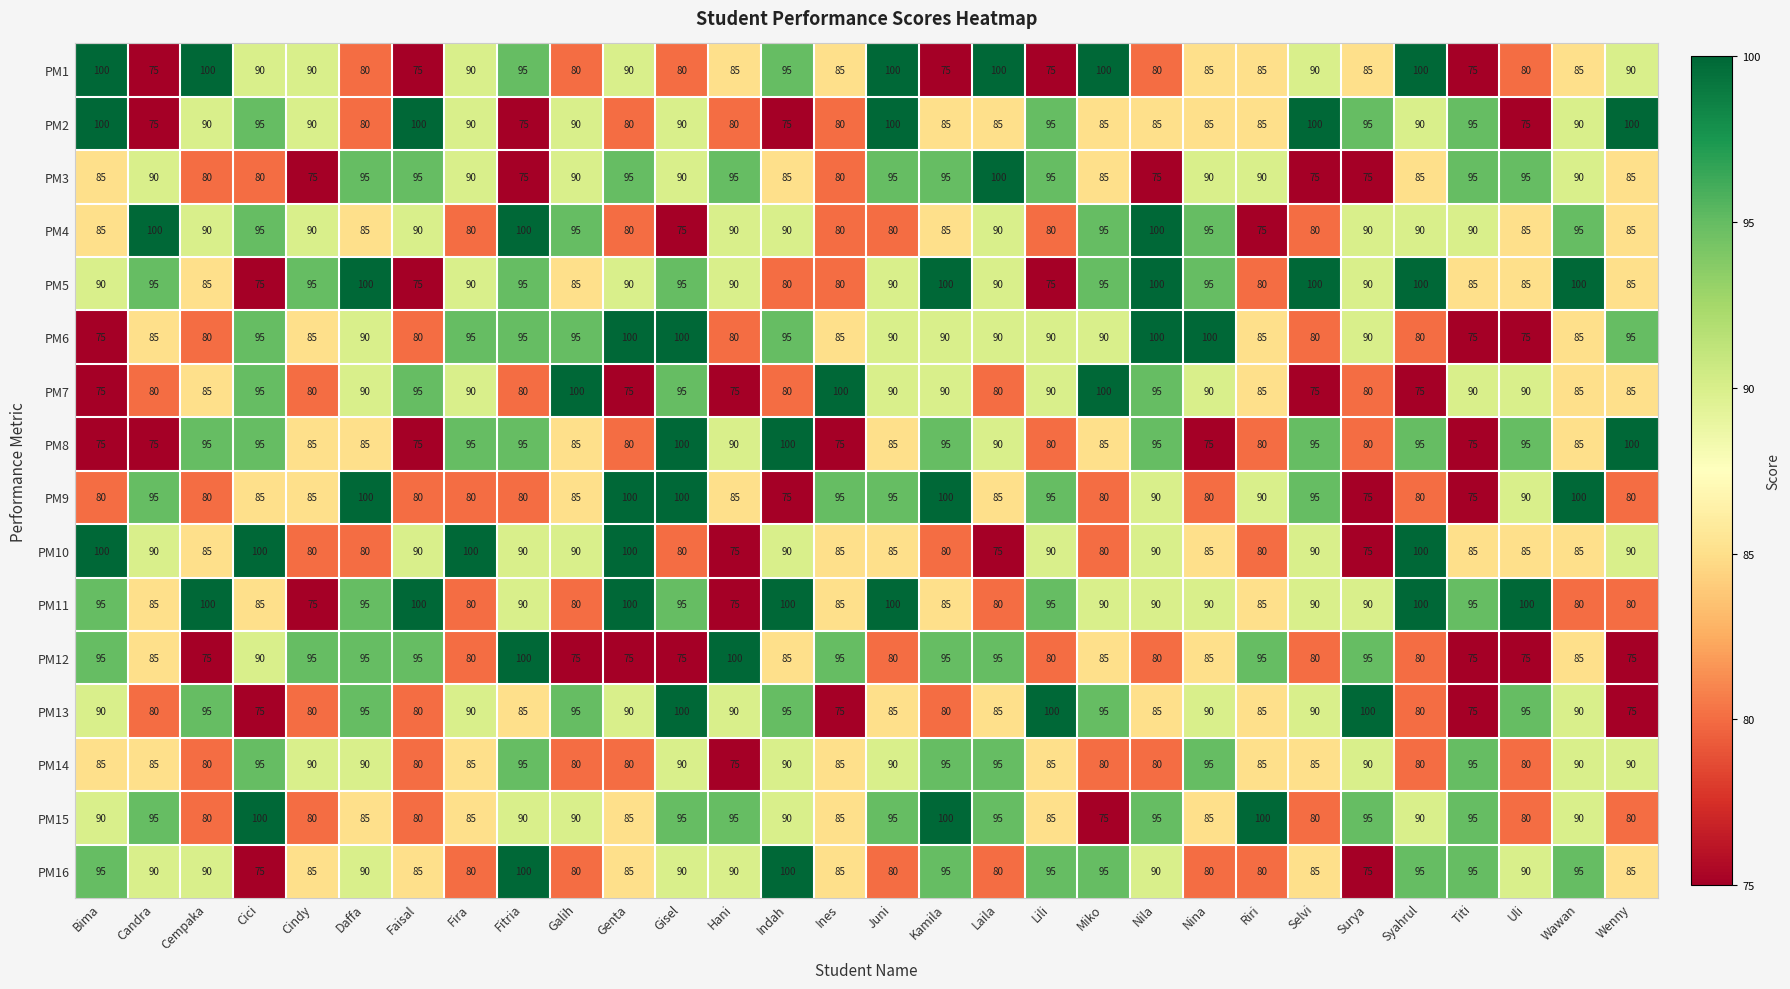

What is the difference between the highest and lowest values at Riri?

25